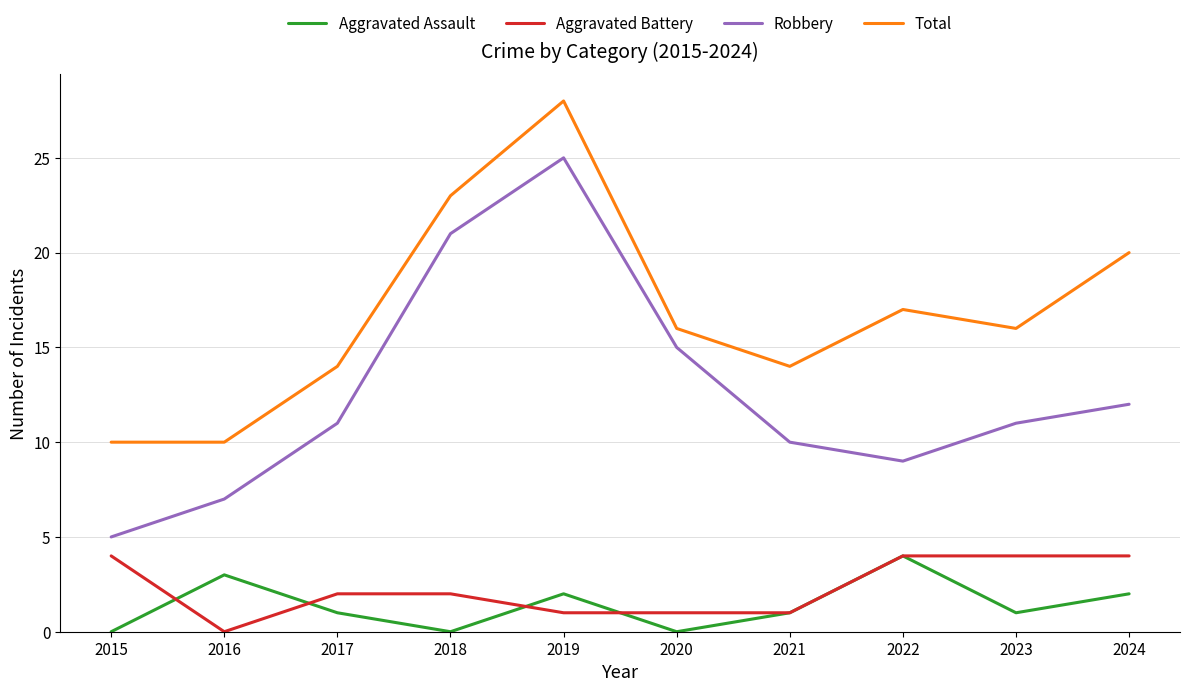

Which series has the largest range (max minus min)?

Robbery